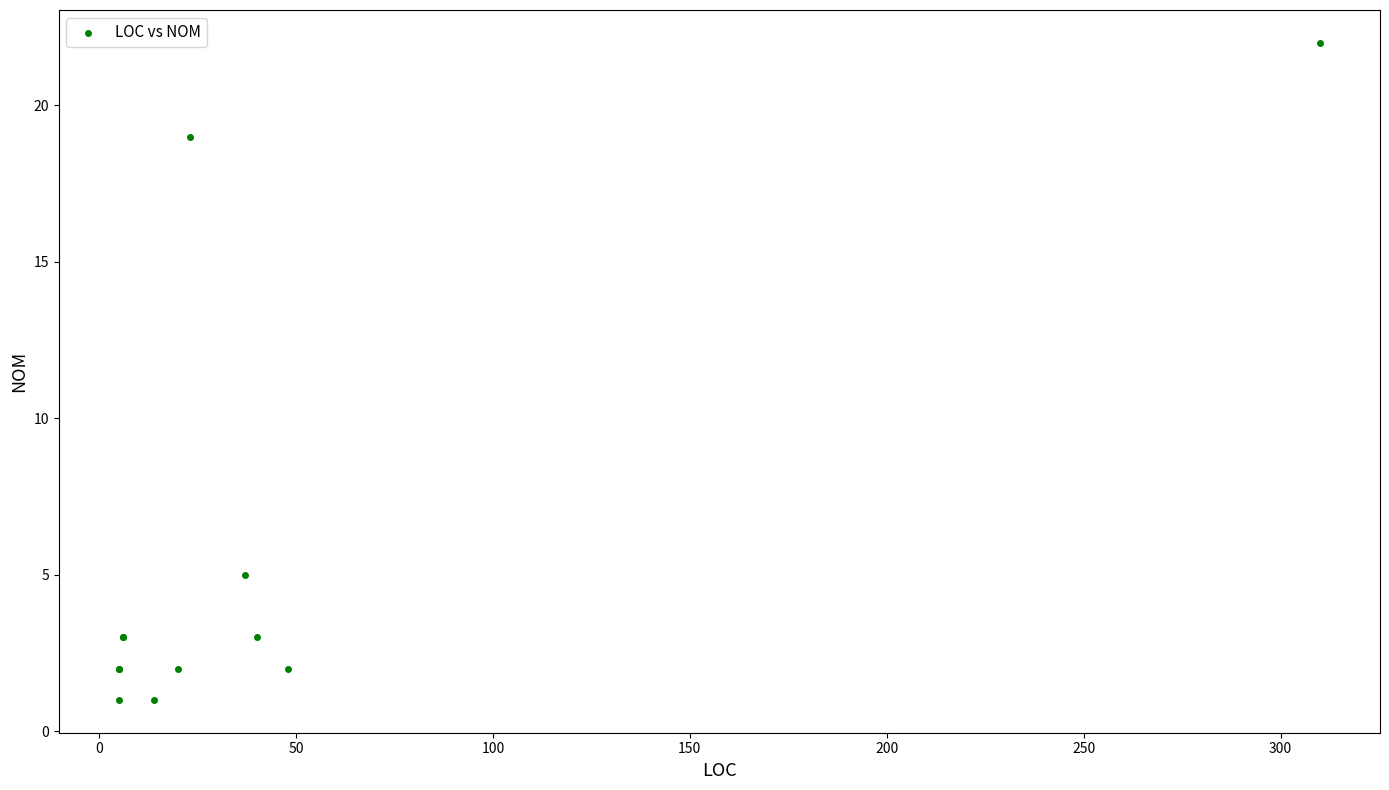

What Y value in the scatter plot is closest to 11?

5